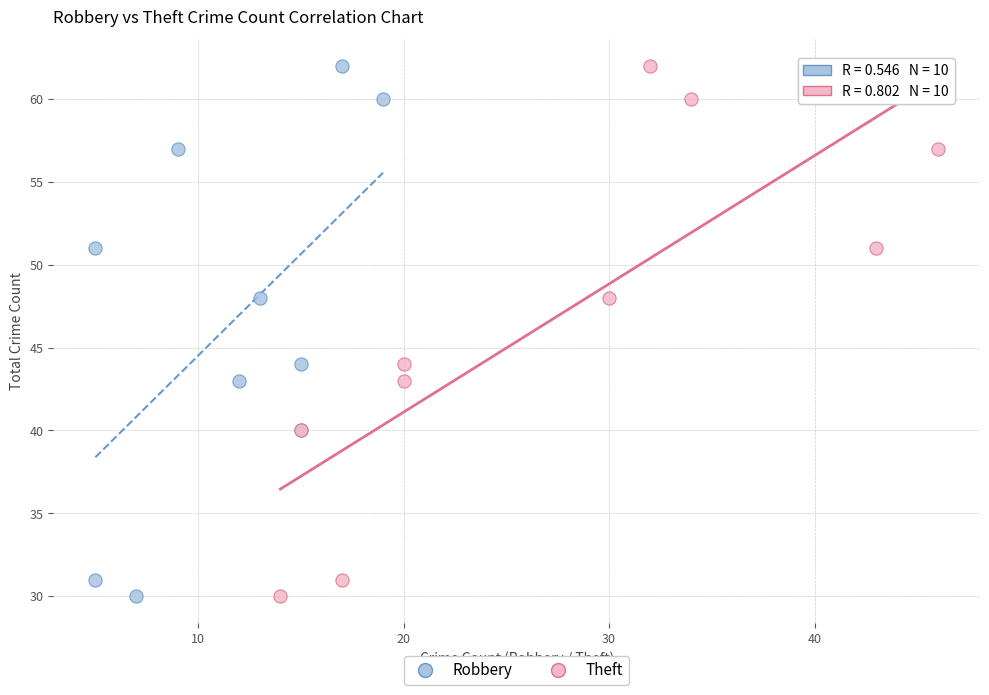

What are all the series names shown in the legend?

Robbery, Theft